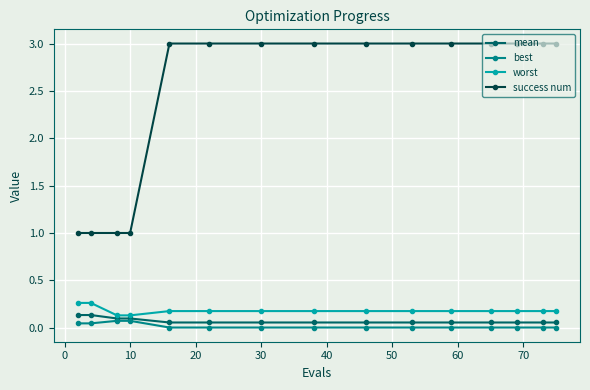

Which series has the largest range (max minus min)?

success num